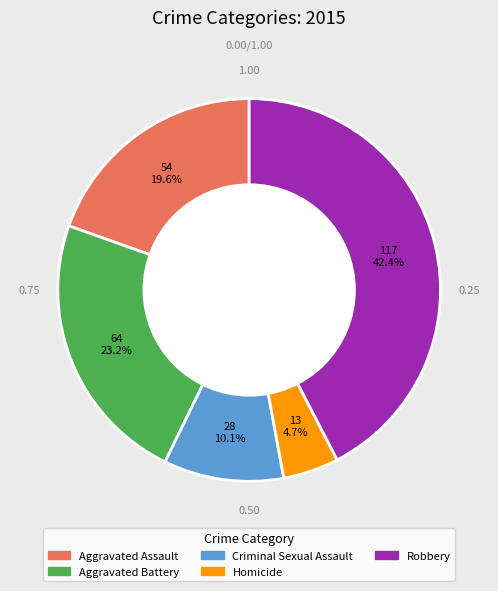

To the nearest percent, what portion does Criminal Sexual Assault represent?

10%